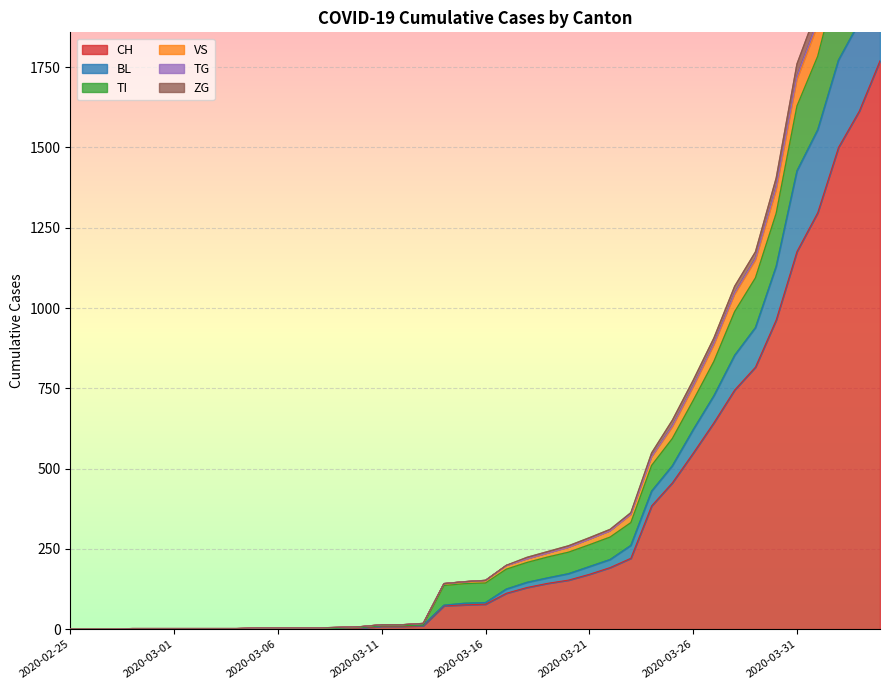

Reading left to right, transcribe all the data shown in this chart.

CH: 0	0	0	0	0	0	0	0	0	2	2	2	2	3	4	9	9	11	73	76	78	112	130	143	153	171	192	221	384	456	548	643	745	816	963	1176	1297	1500	1613	1770
BL: 0	0	0	0	0	0	0	0	0	2	2	2	2	4	6	11	11	13	75	81	83	125	146	160	173	195	217	261	430	509	621	727	853	939	1130	1427	1555	1772	1890	2079
TI: 0	0	0	0	0	0	0	0	0	2	2	2	2	4	6	11	11	13	136	142	144	187	208	225	240	263	287	332	510	594	712	834	989	1094	1295	1629	1784	2035	2177	2393
VS: 0	0	0	2	2	2	2	2	2	4	4	4	4	6	8	14	14	18	142	148	152	199	224	242	260	285	311	363	549	651	775	907	1068	1175	1405	1760	1933	2194	2348	2572
TG: 0	0	0	2	2	2	2	2	2	4	4	4	4	6	8	14	14	18	142	148	152	198	219	237	255	280	306	358	537	633	757	889	1047	1154	1376	1721	1893	2153	2304	2526
ZG: 0	0	0	2	2	2	2	2	2	4	4	4	4	6	8	14	14	18	142	148	152	198	219	237	255	280	306	356	535	629	753	884	1042	1148	1366	1710	1880	2139	2286	2505